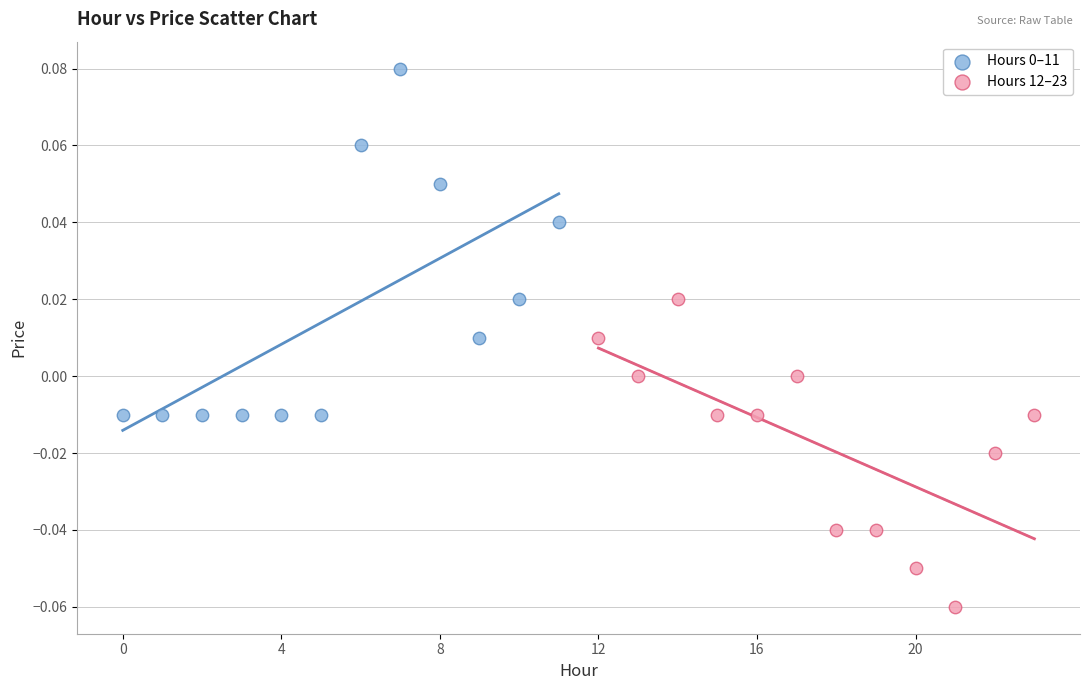

Which series reaches the minimum Y coordinate?

Hours 12–23